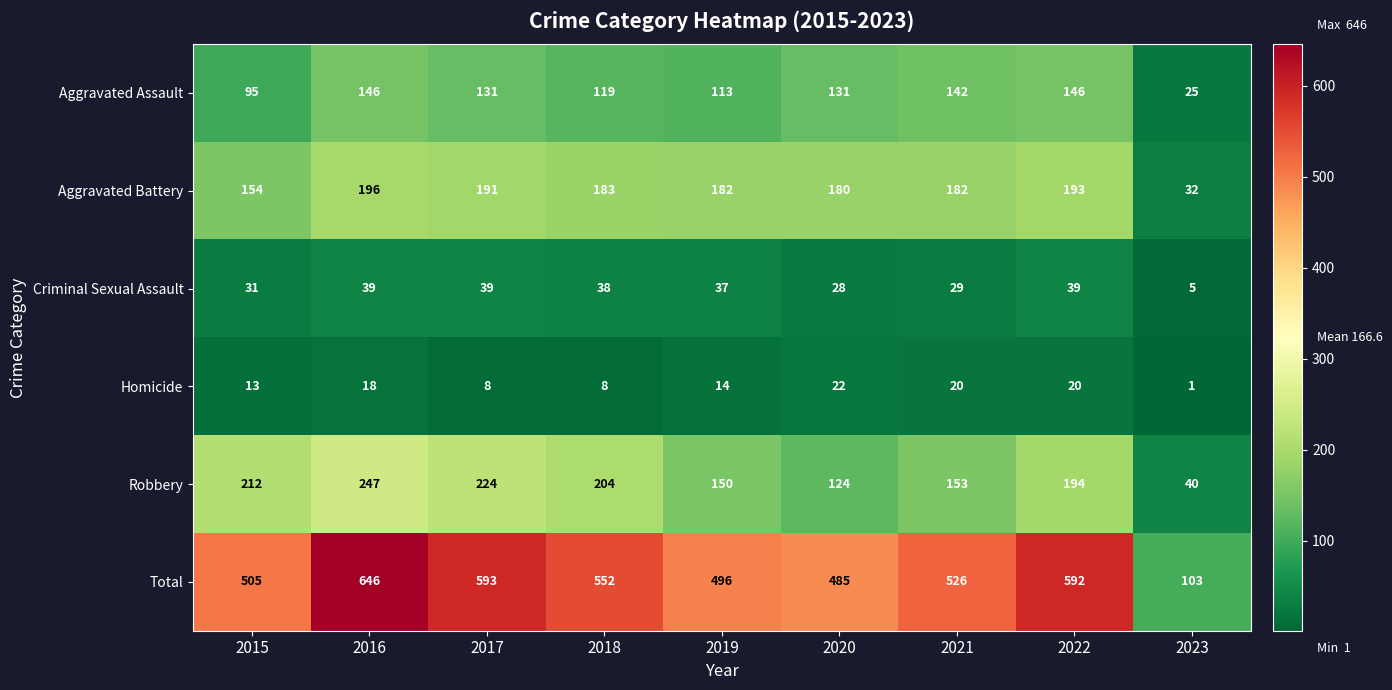

Which category has the lowest value across all series?

2023